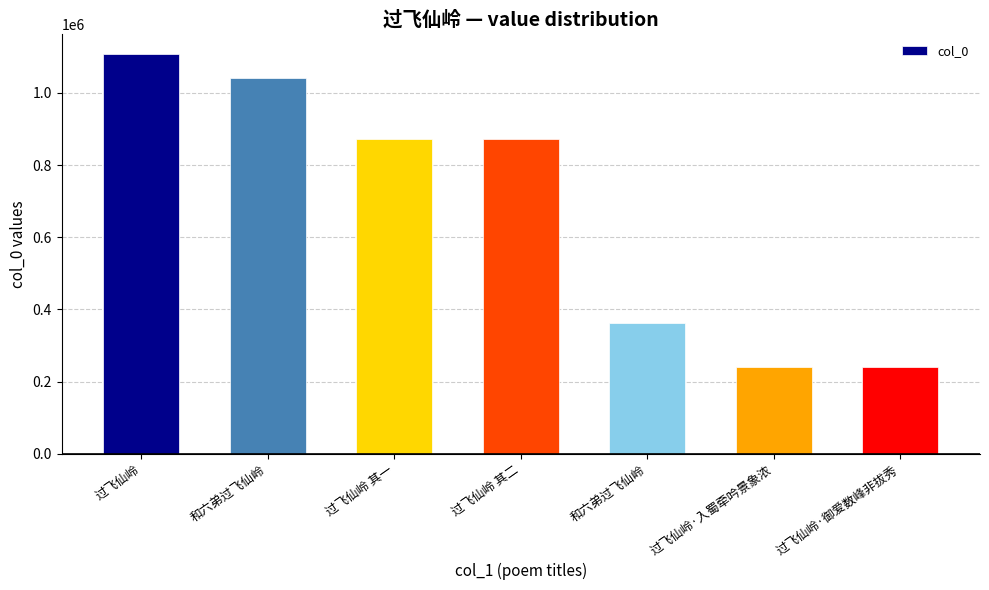

Reading left to right, list all the values displayed in this chart.

过飞仙岭=1107925	和六弟过飞仙岭=1040262	过飞仙岭 其一=871698	过飞仙岭 其二=871697	和六弟过飞仙岭=361248	过飞仙岭·入蜀牵吟景象浓=241069	过飞仙岭·御爱数峰非拔秀=241046